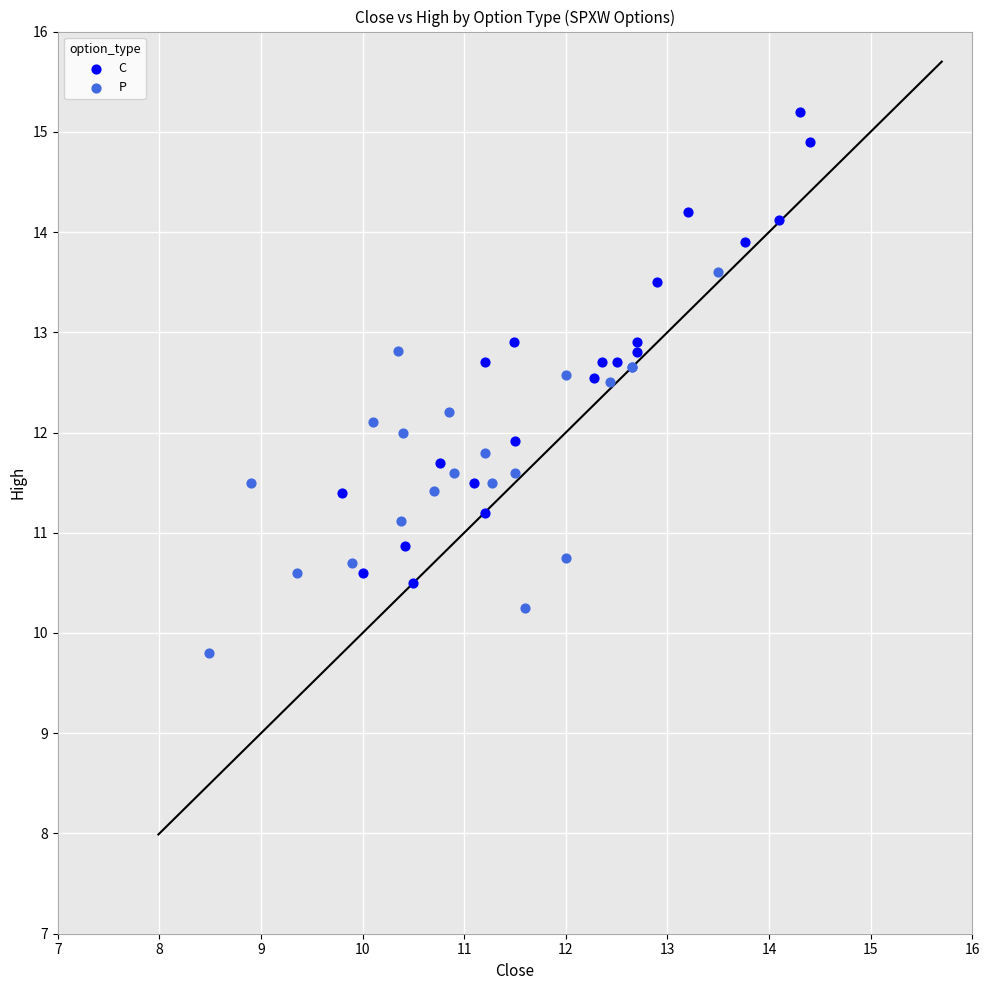

Which series reaches the maximum Y coordinate?

C